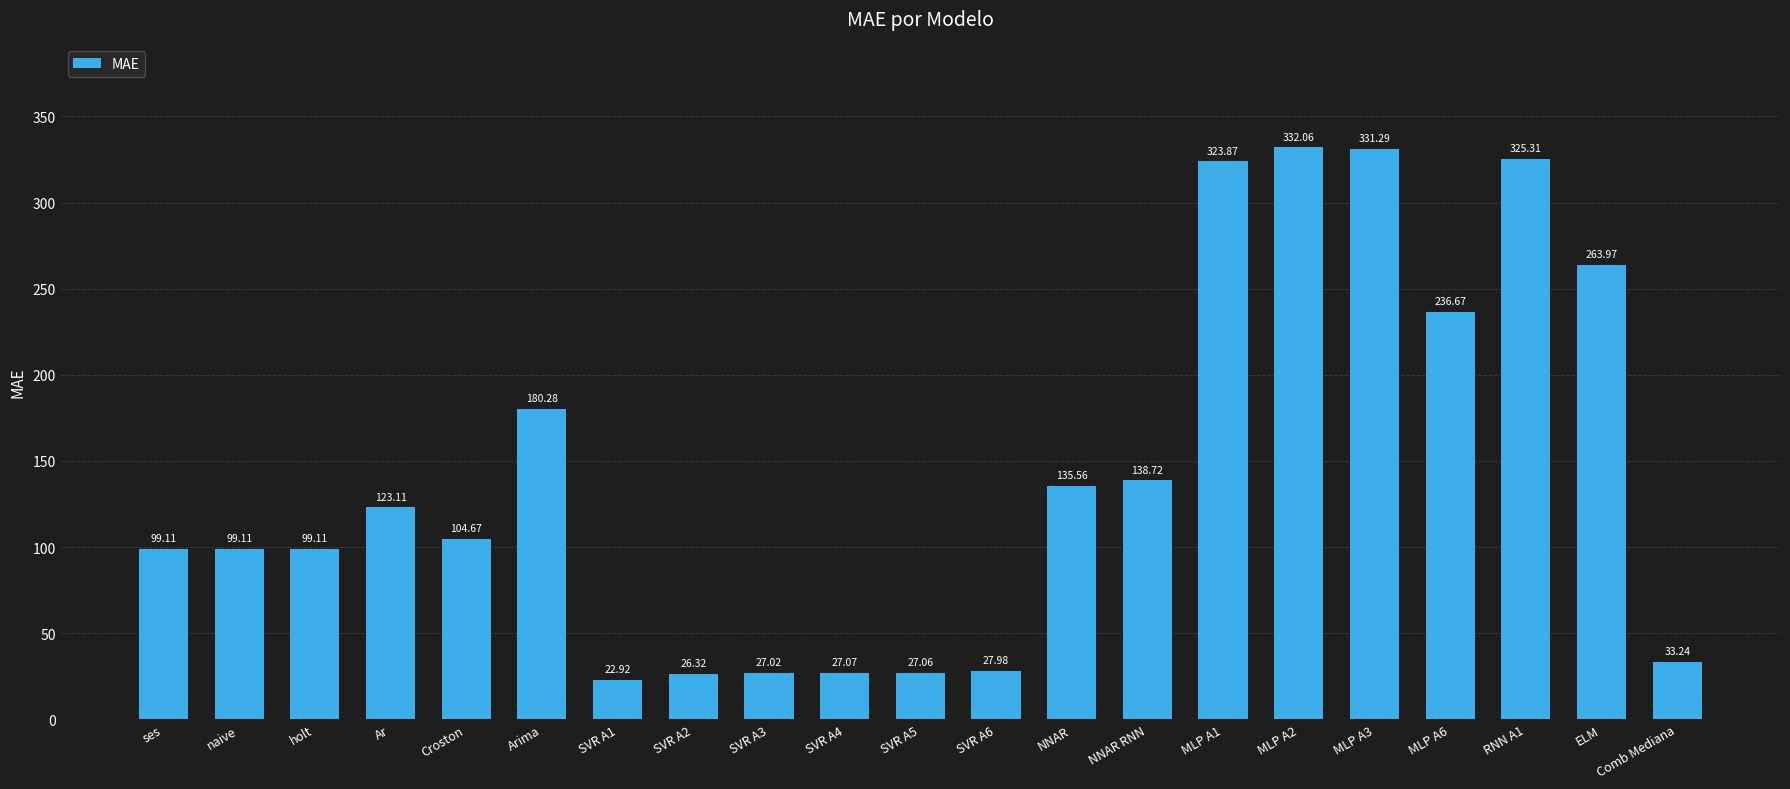

What is the change in value from Ar to SVR A1?

-100.2